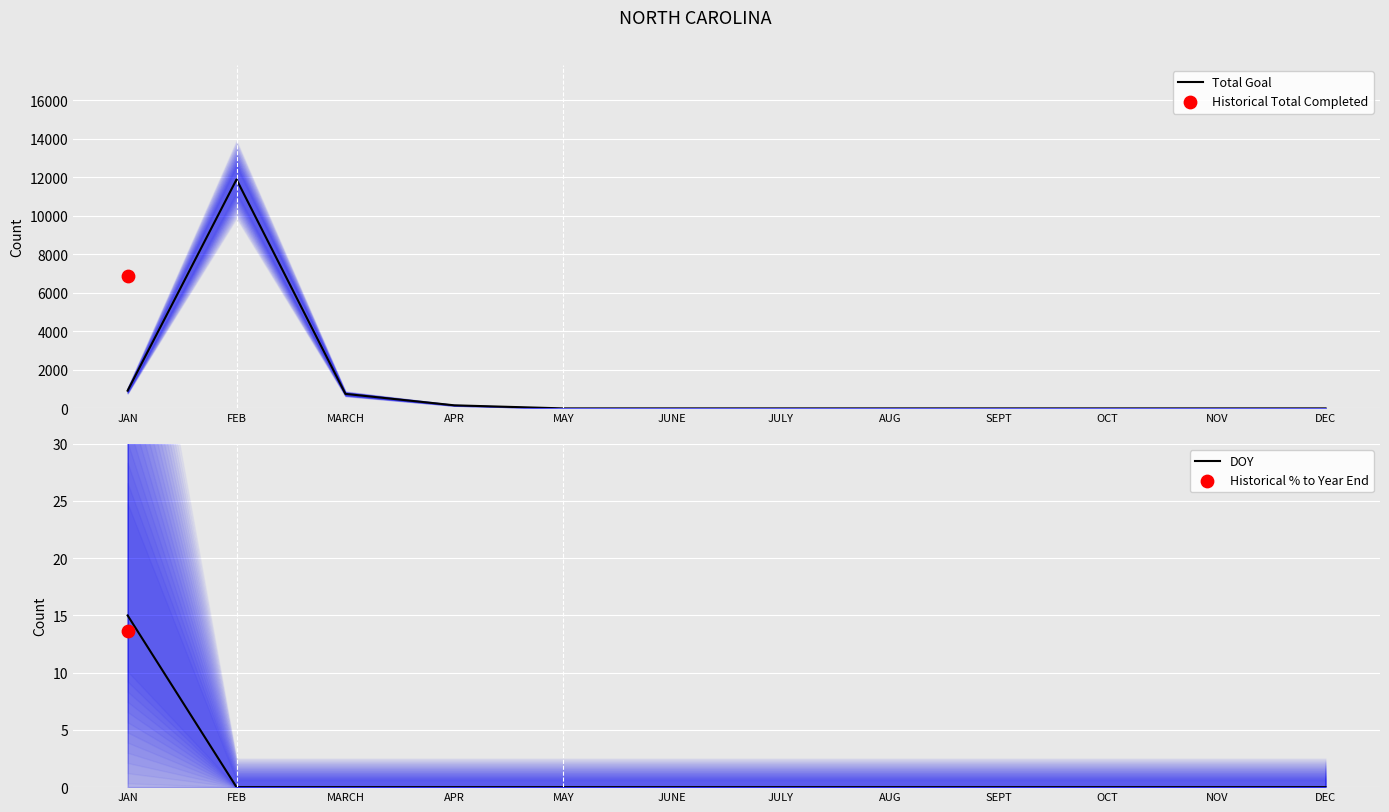

Which series has the largest Y range (max minus min)?

Total Goal